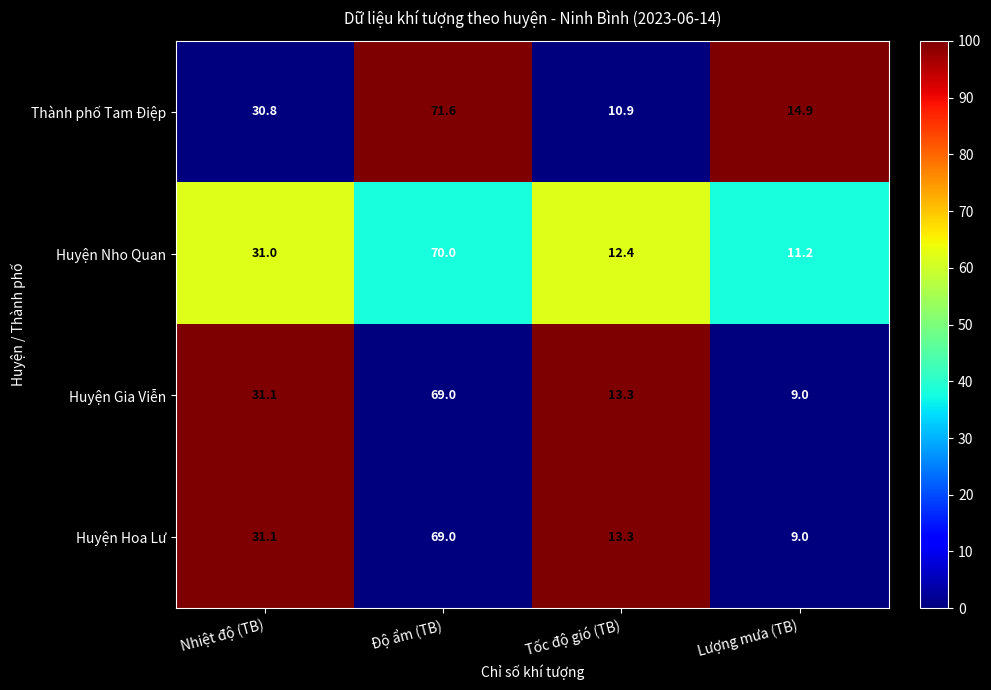

What is the spread (max minus min) of values at Nhiệt độ (TB)?

0.3